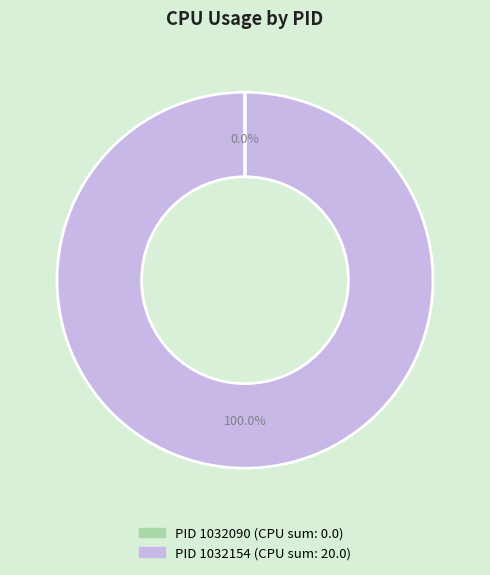

Does any single category account for the majority?

Yes